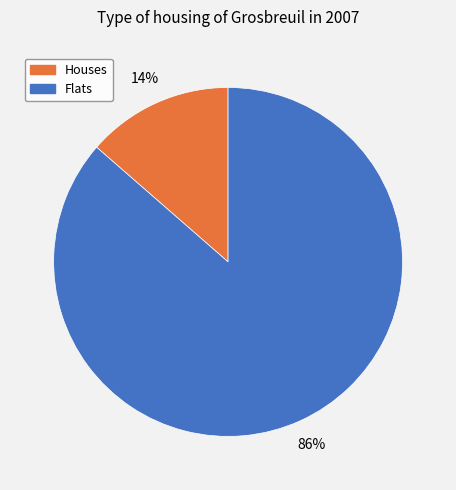

Which slice is the largest?

Flats